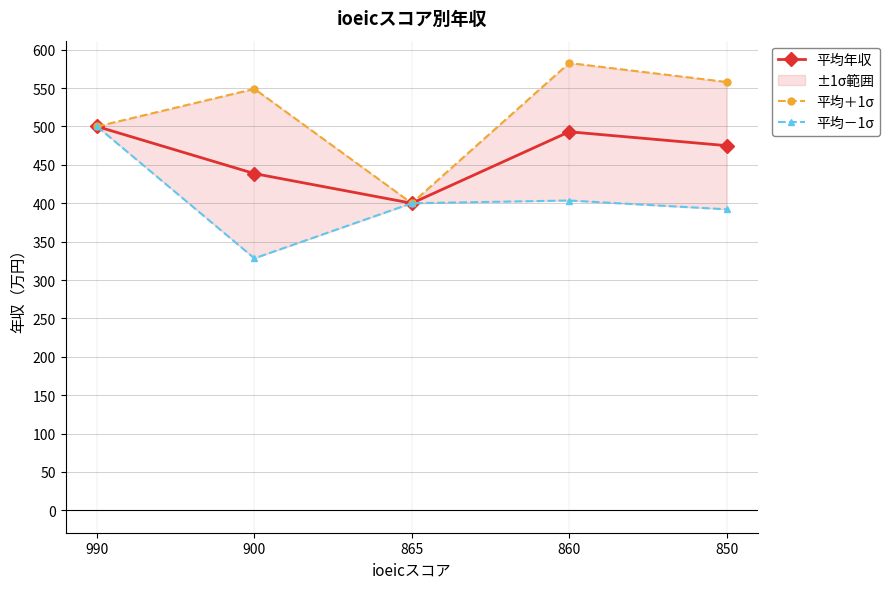

At 865, list the series in order from smallest to largest.

平均年収, 平均＋1σ, 平均－1σ